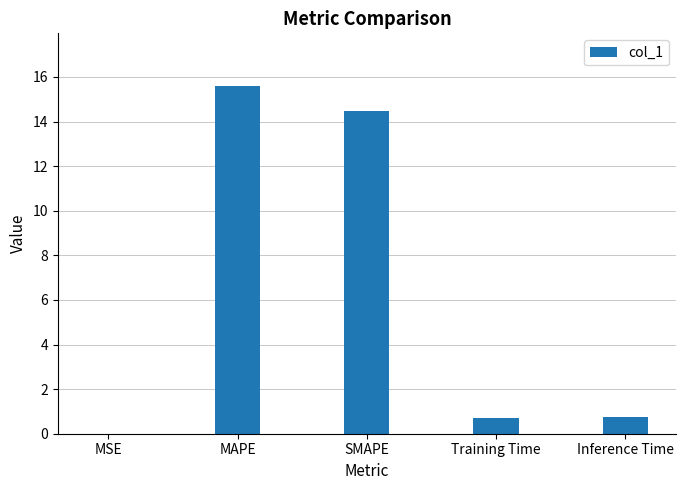

What is the approximate value at Inference Time?

0.8